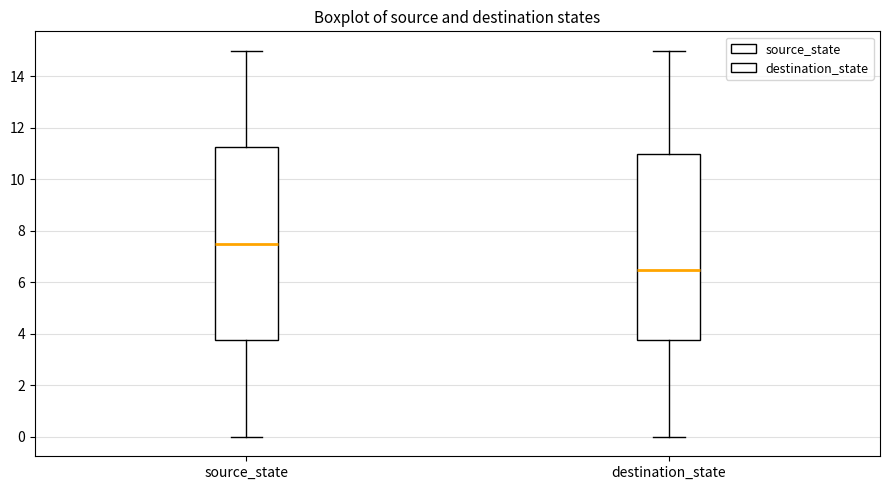

Which box is the tallest, from its lower edge to its upper edge?

source_state